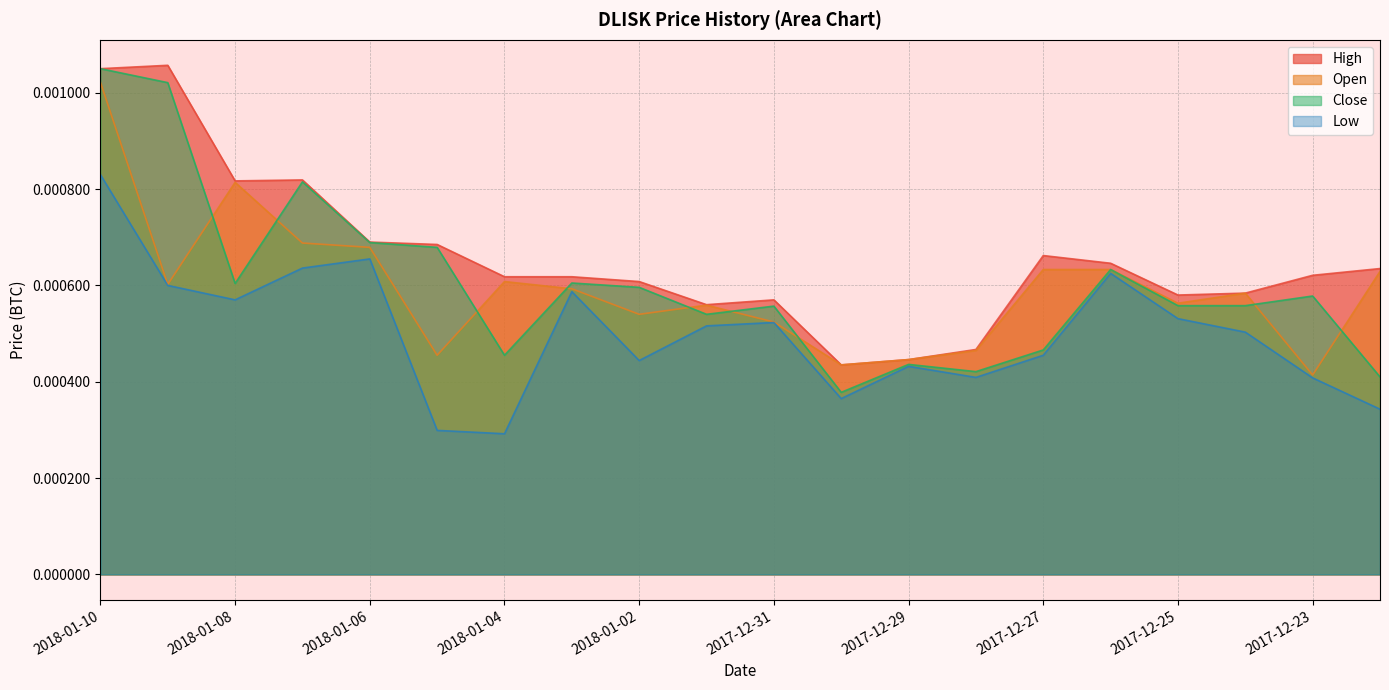

How many lines are shown in the chart?

4